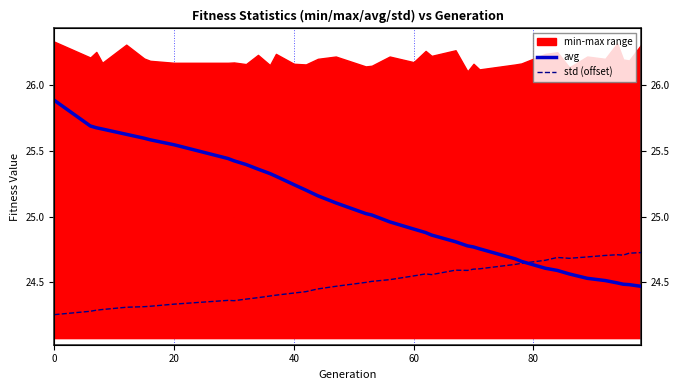

Is it true that std (offset) equals 17.2 at 22?

False